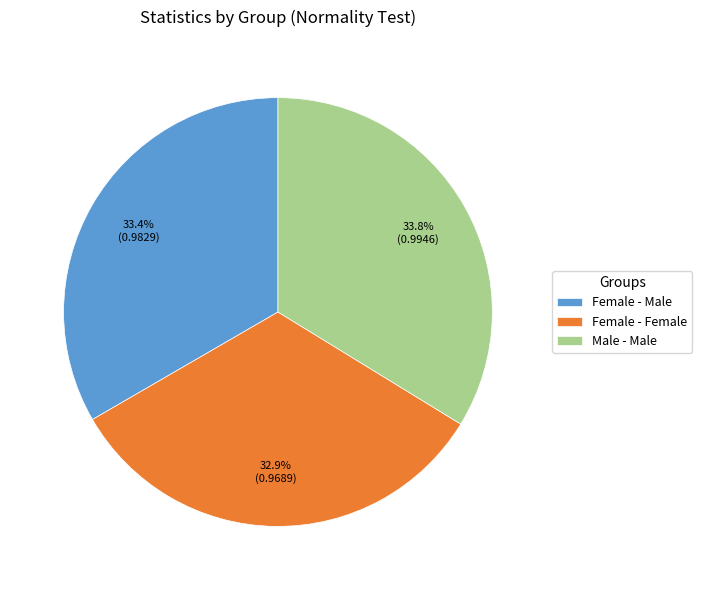

Does Female - Male represent more than half of the total?

No